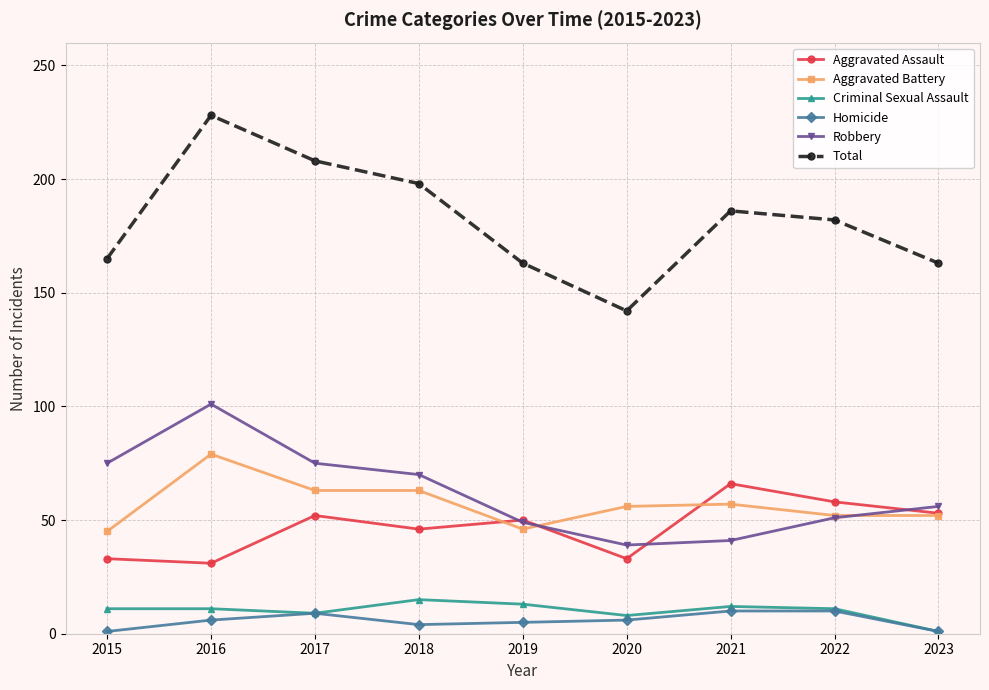

True or false: Criminal Sexual Assault and Aggravated Assault intersect in this chart.

False